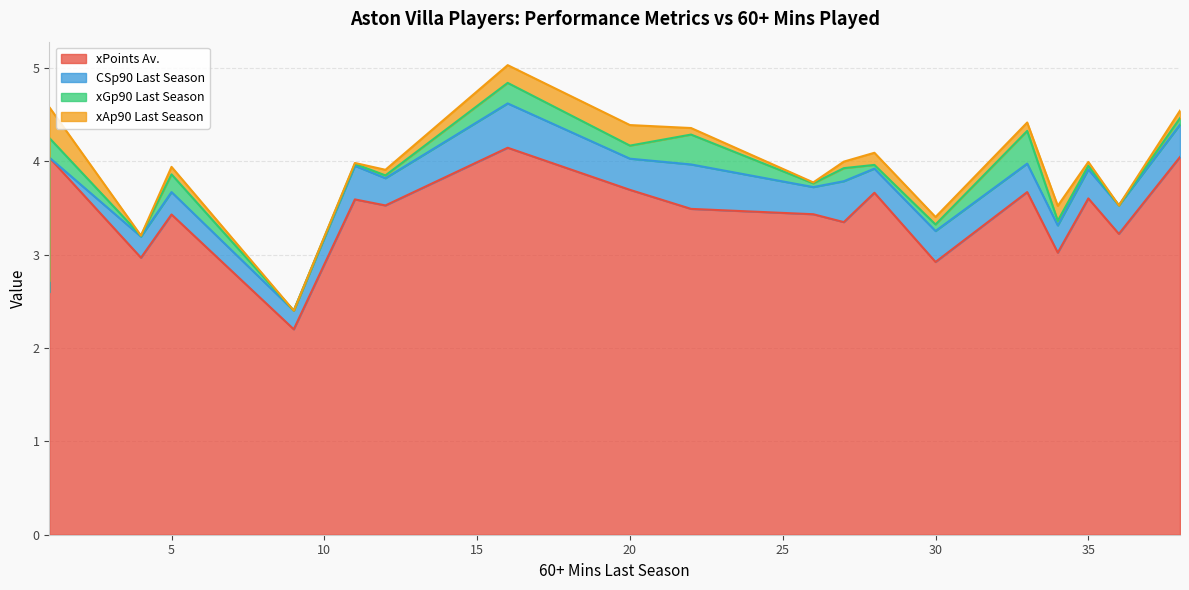

Rank the series at 12 from lowest to highest value.

xGp90 Last Season, xAp90 Last Season, CSp90 Last Season, xPoints Av.